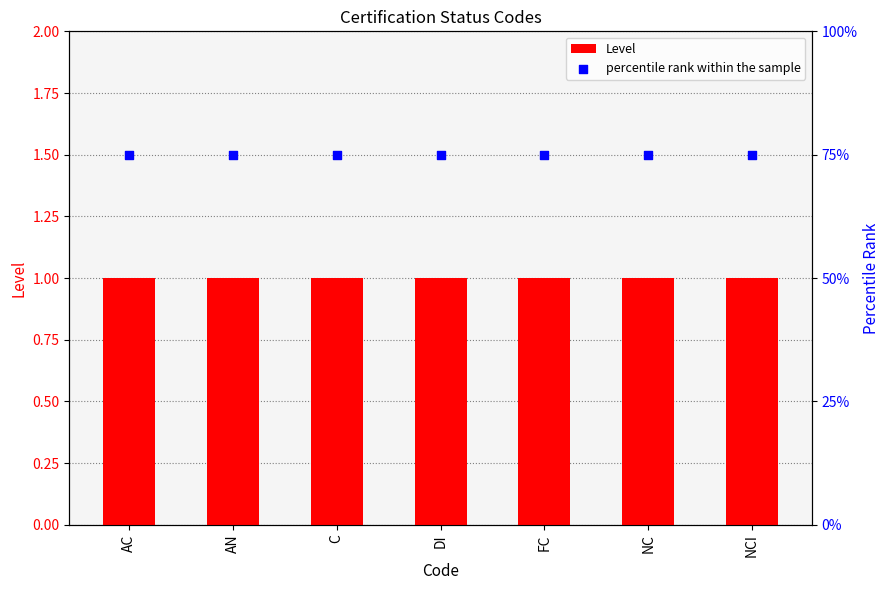

What are all the series names shown in the legend?

Level, percentile rank within the sample